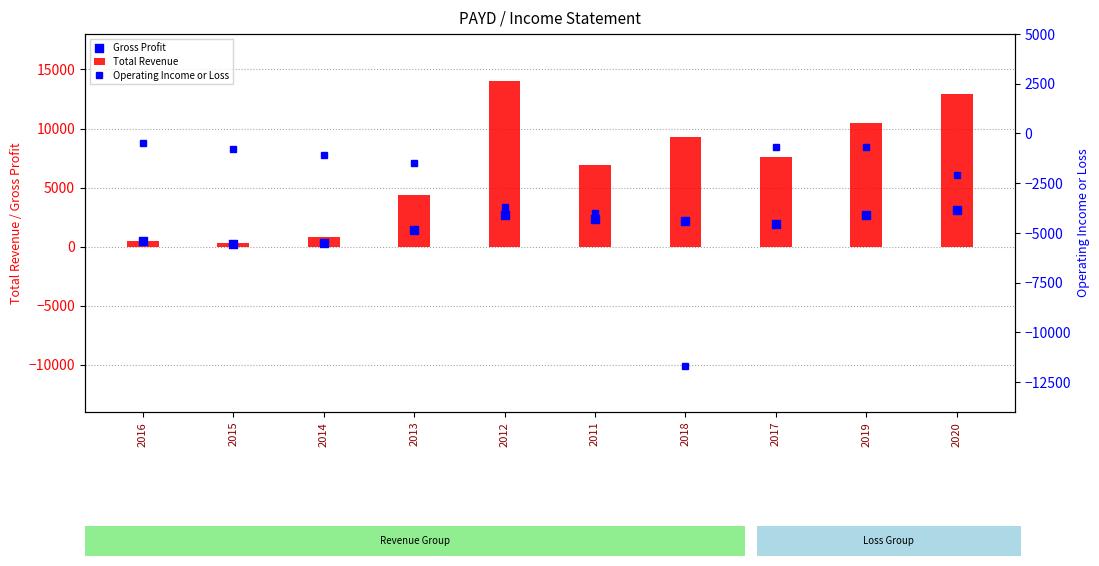

At how many categories does at least one series exceed -6118?

10